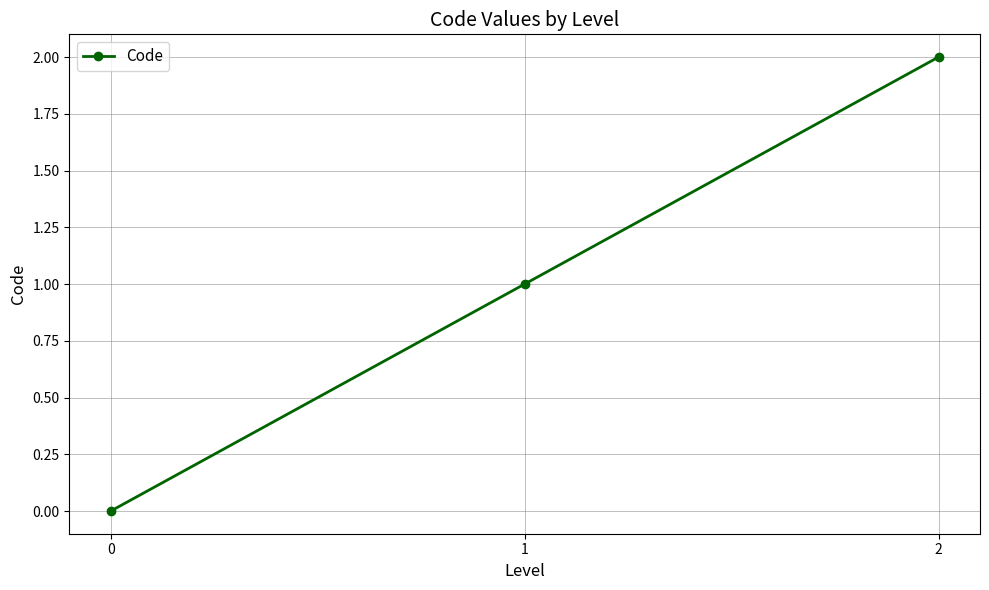

List the labels in order of value, largest first.

2, 1, 0